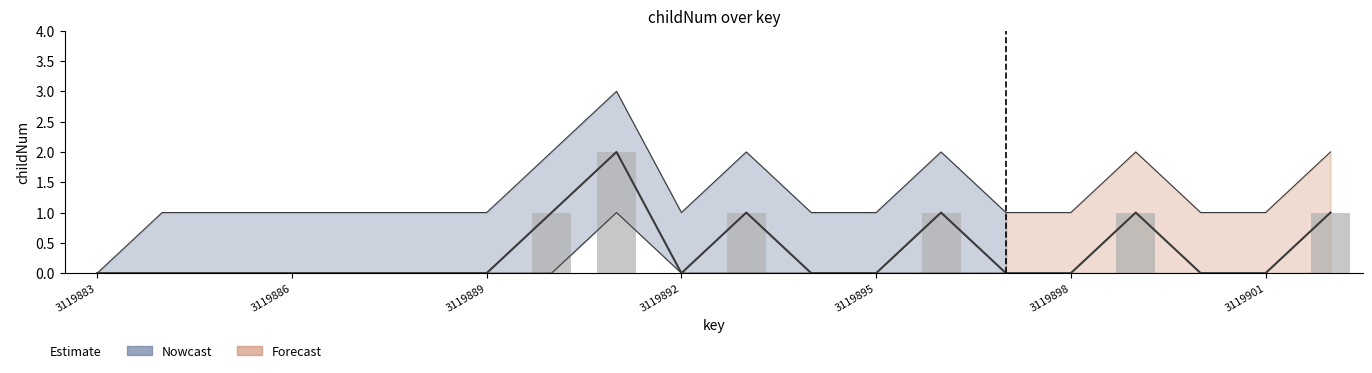

Are the bars grouped side by side (vs. stacked)?

No